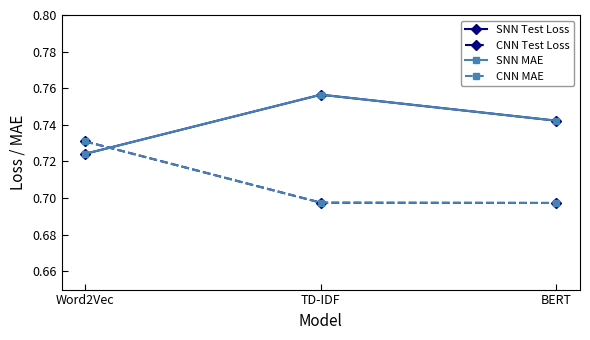

What is the label of the 2nd point from the right?

TD-IDF